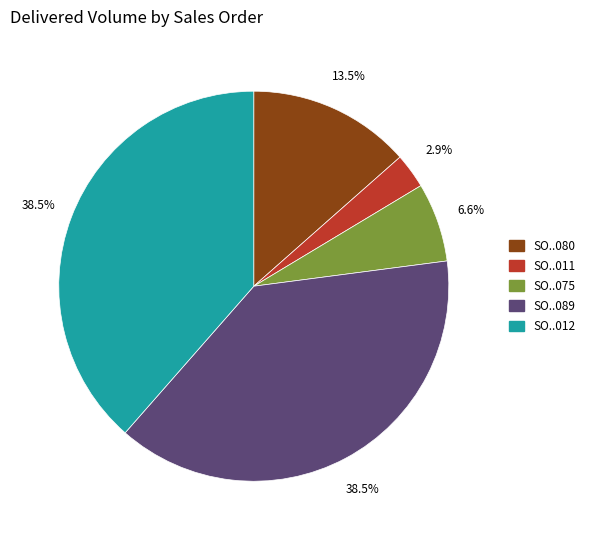

Does any single category account for the majority?

No